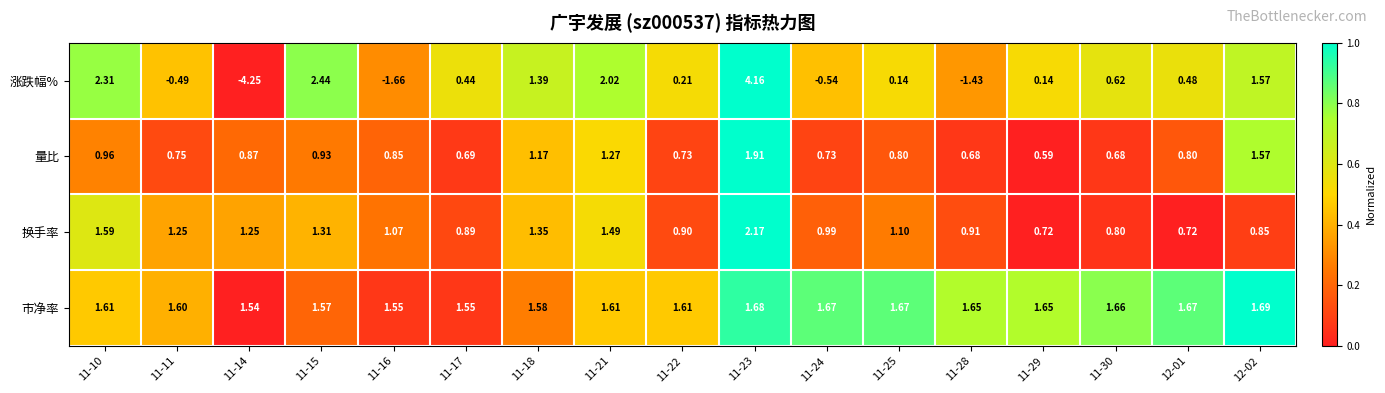

Which series has the largest total across all categories?

市净率